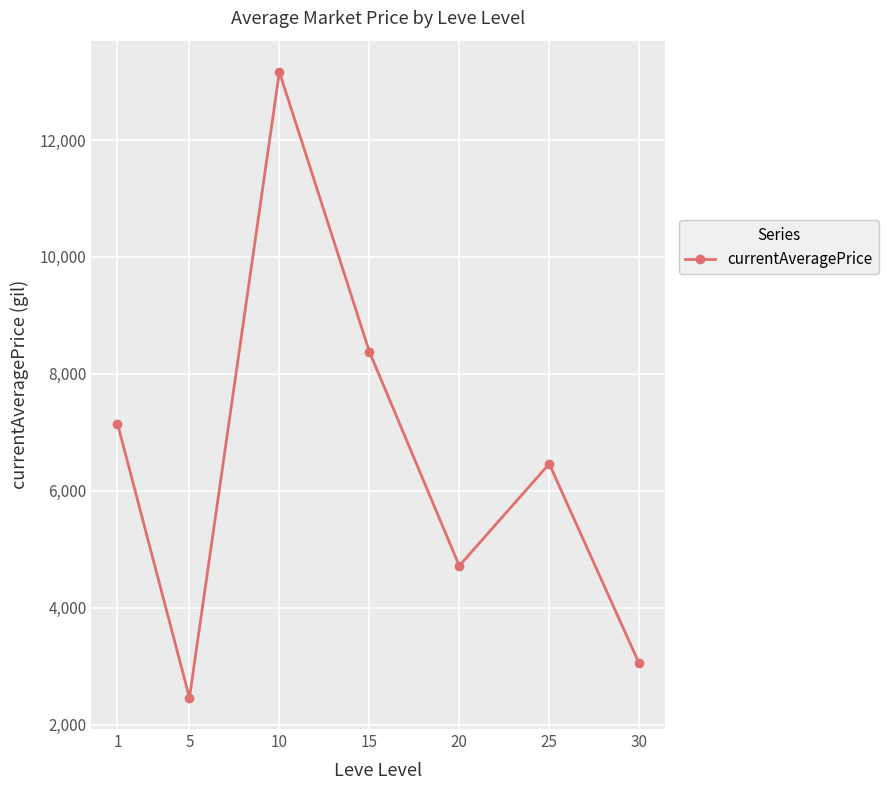

What is the value of the 6th point from the left?

6459.6